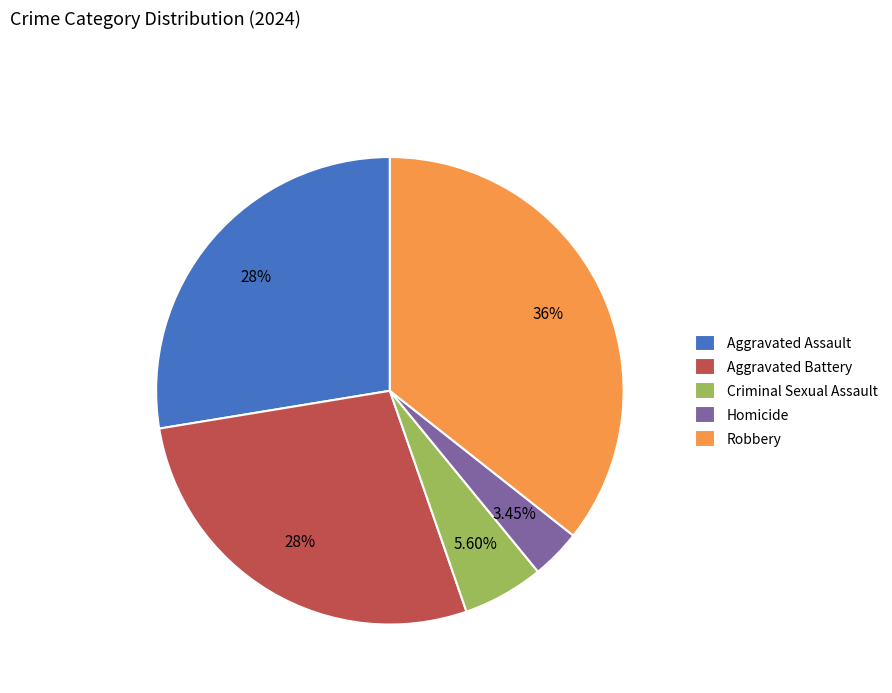

To the nearest percent, what is the difference between the largest and smallest slice percentages?

32%